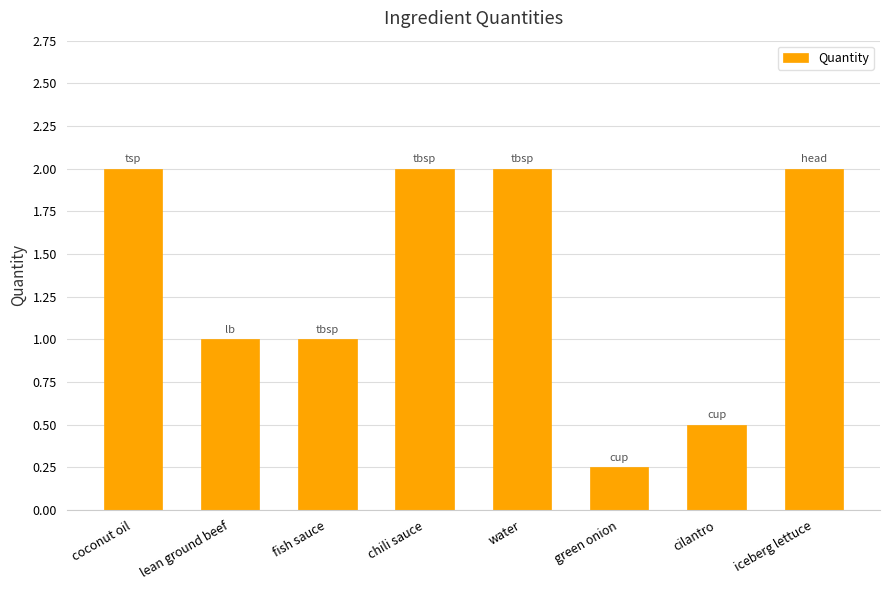

True or false: the data shows 0.5 at cilantro.

True